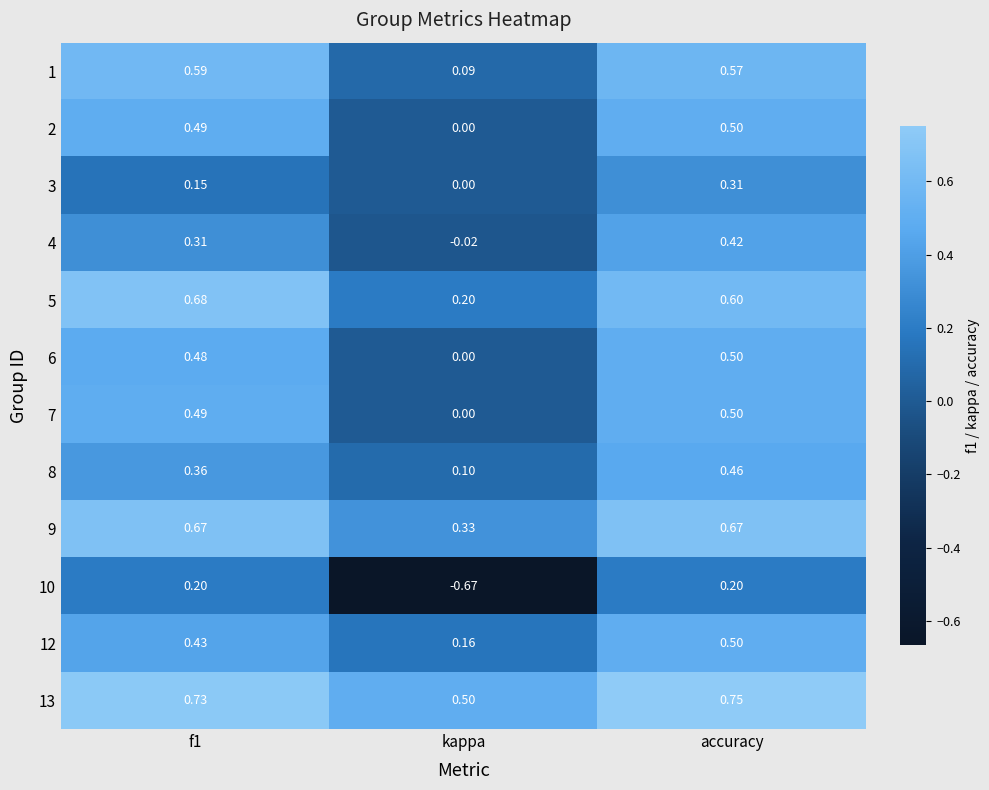

At which label does 7 reach its minimum?

kappa